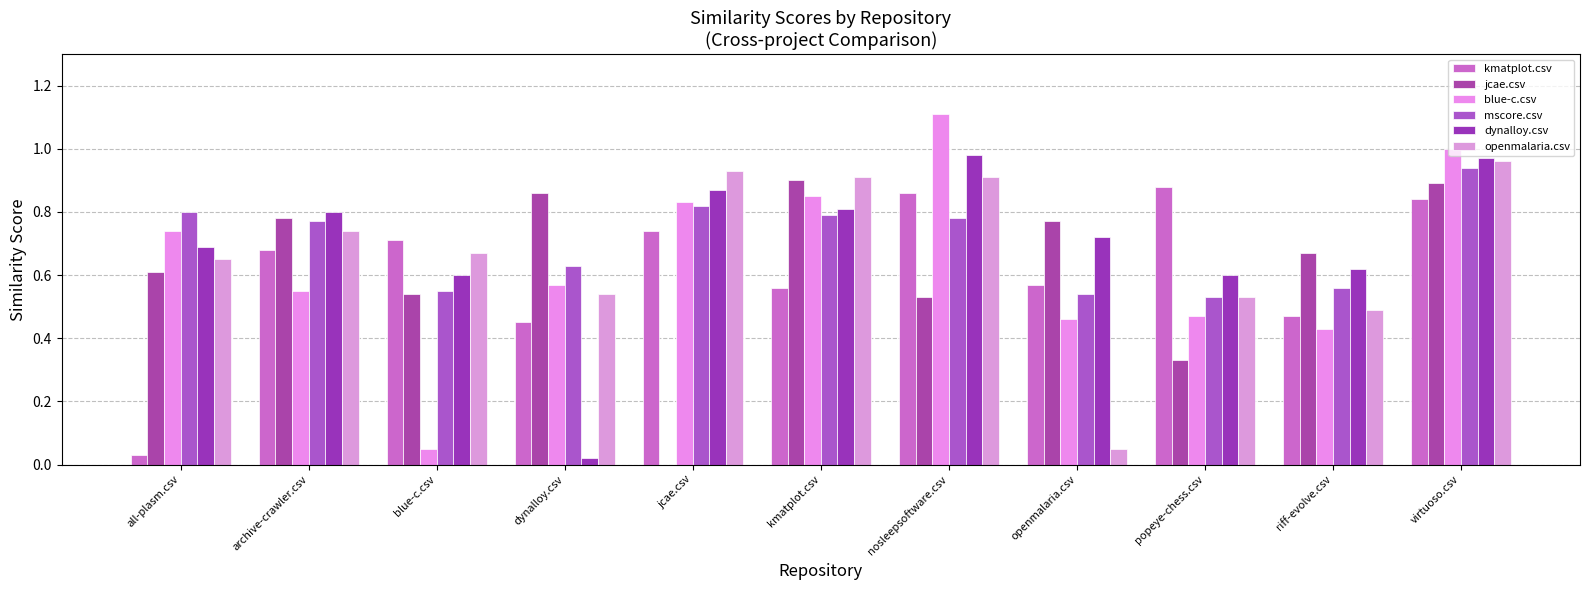

Rank the series by their maximum value, from highest to lowest.

blue-c.csv, dynalloy.csv, openmalaria.csv, mscore.csv, jcae.csv, kmatplot.csv